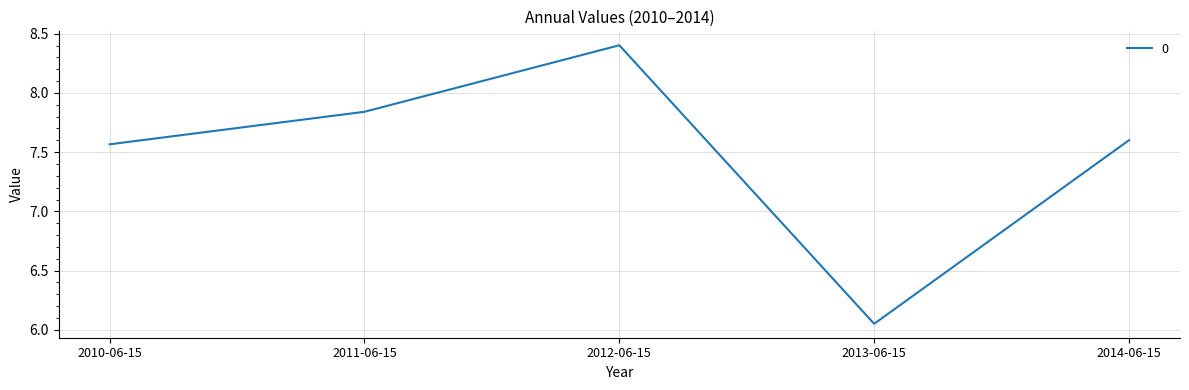

True or false: there are more than 1 points higher than both neighbors.

False